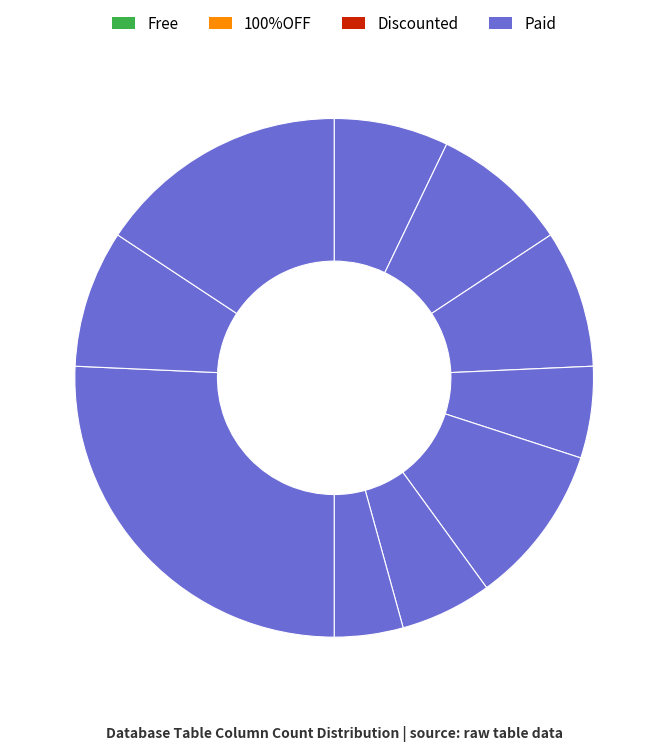

Which slice is the smallest?

tbl_search_suggest